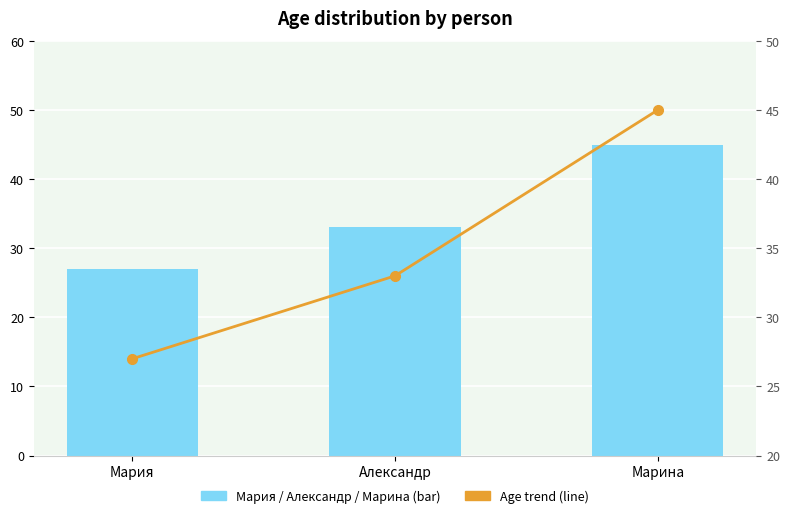

Count the Age (bar) values in the range 27 to 45.

3